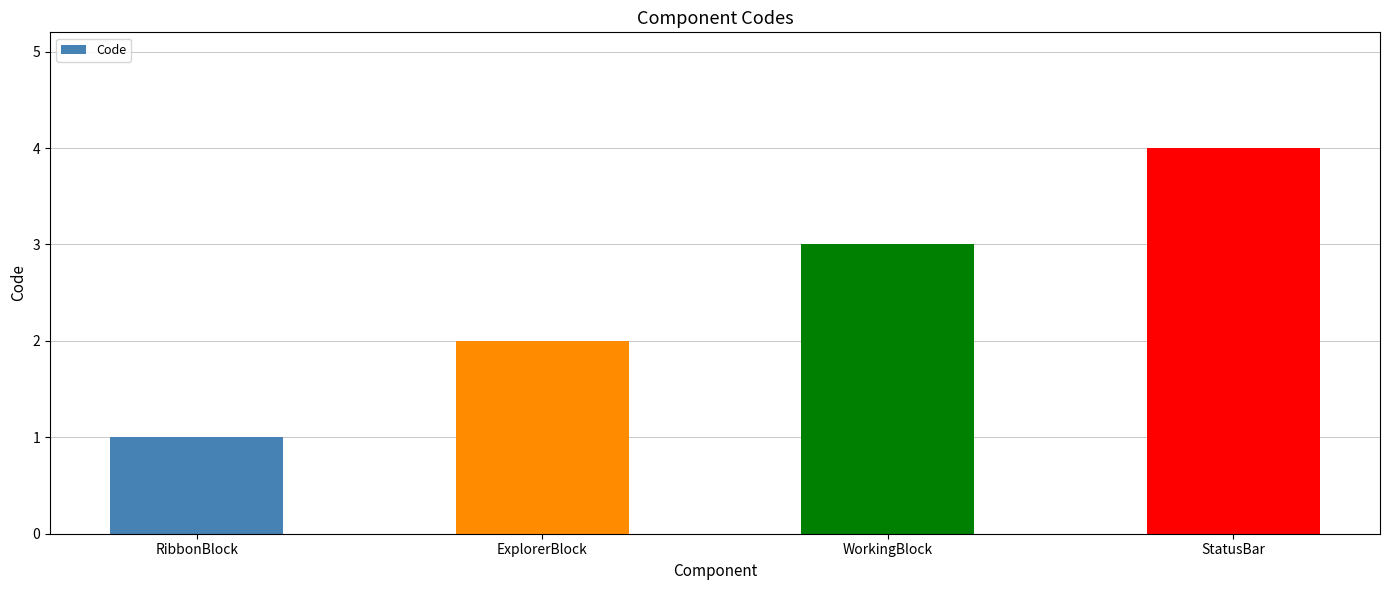

What position from the right is StatusBar?

1